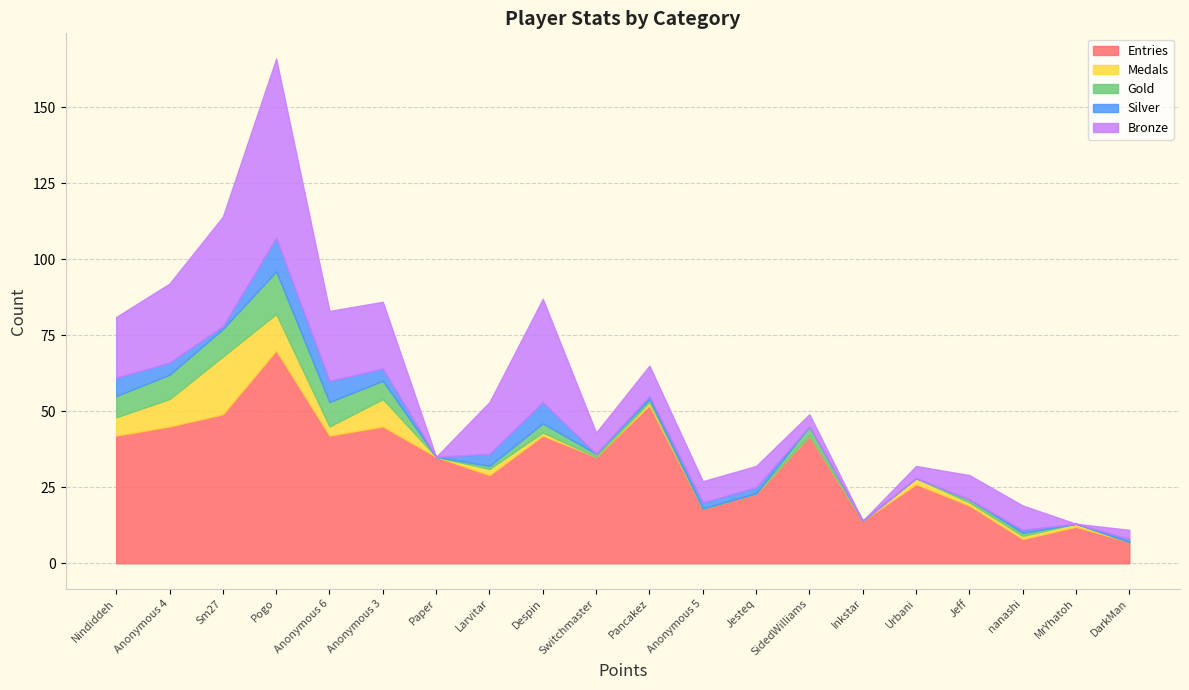

Which has a higher value, Anonymous 3 or Jesteq?

Anonymous 3